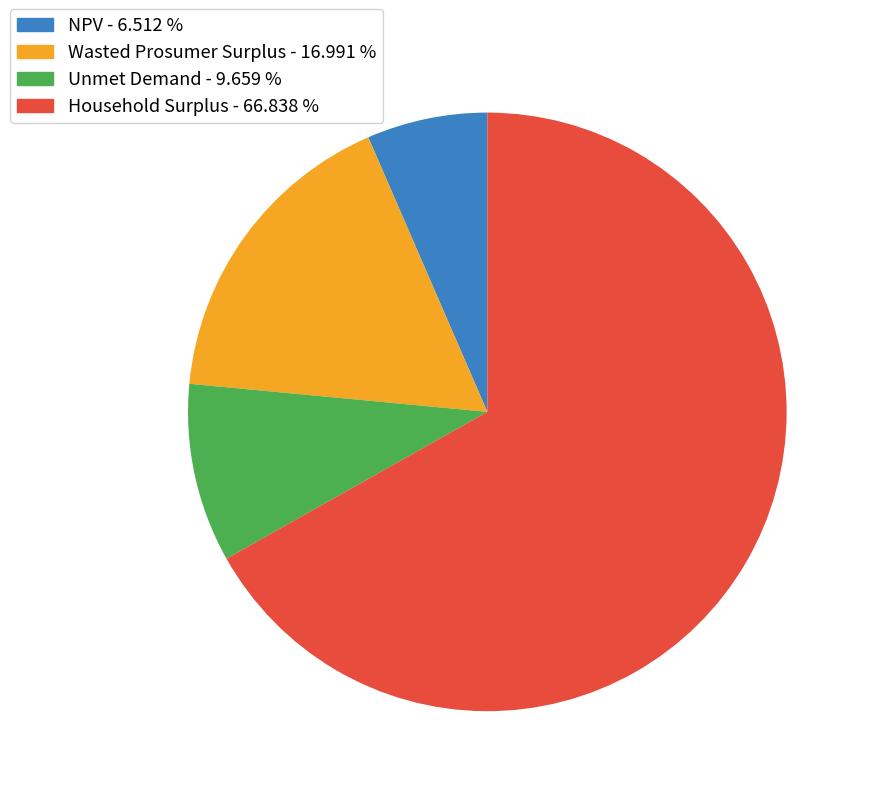

Do Household Surplus - 66.838 % and Unmet Demand - 9.659 % together represent more than half of the pie?

Yes